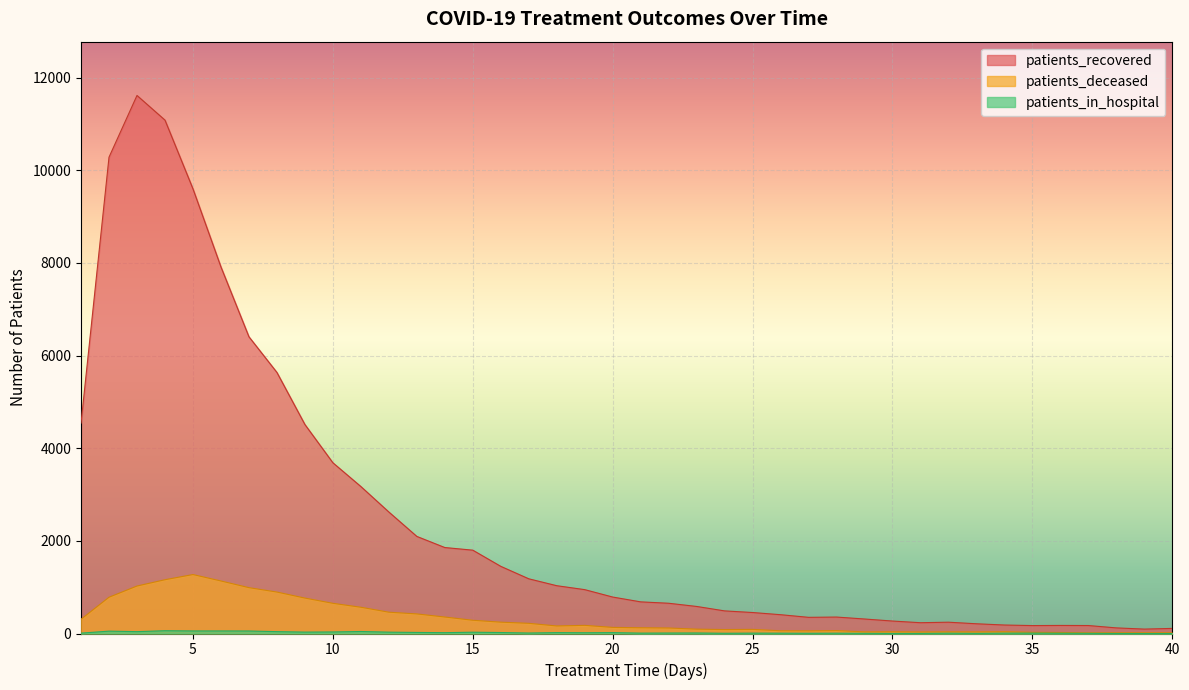

True or false: patients_in_hospital and patients_deceased cross at least once.

False